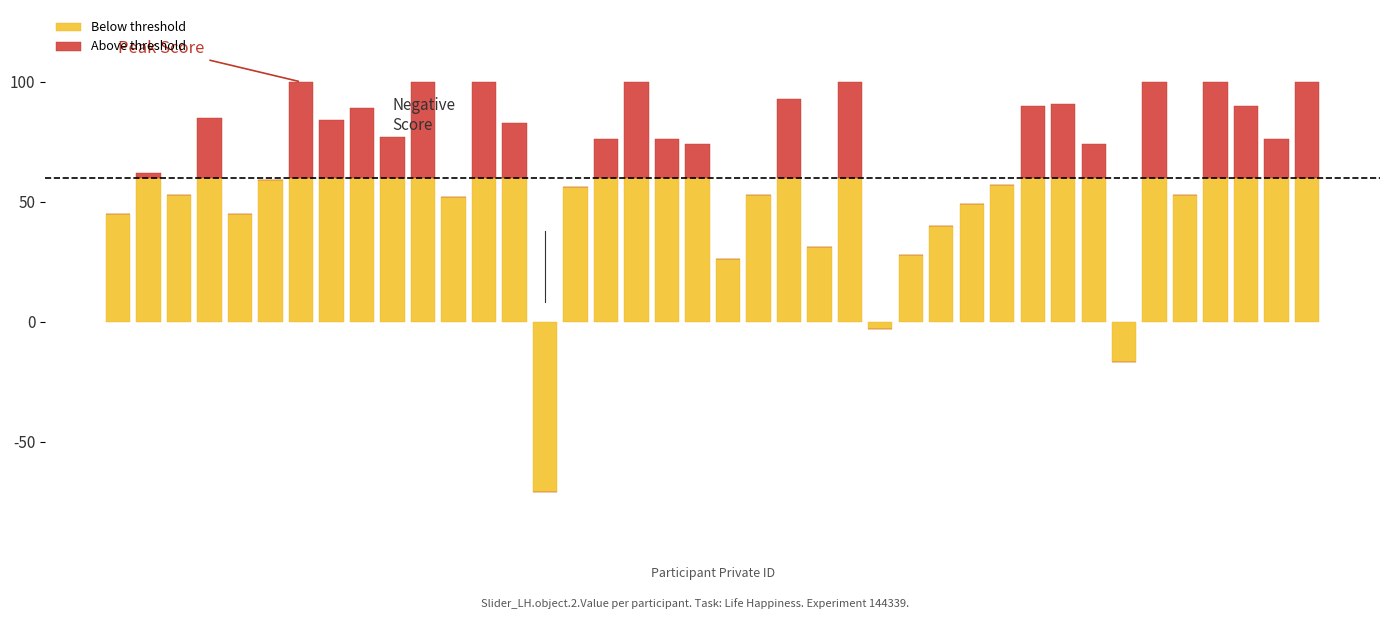

The value of Above threshold at 14 is 0. True or false?

True